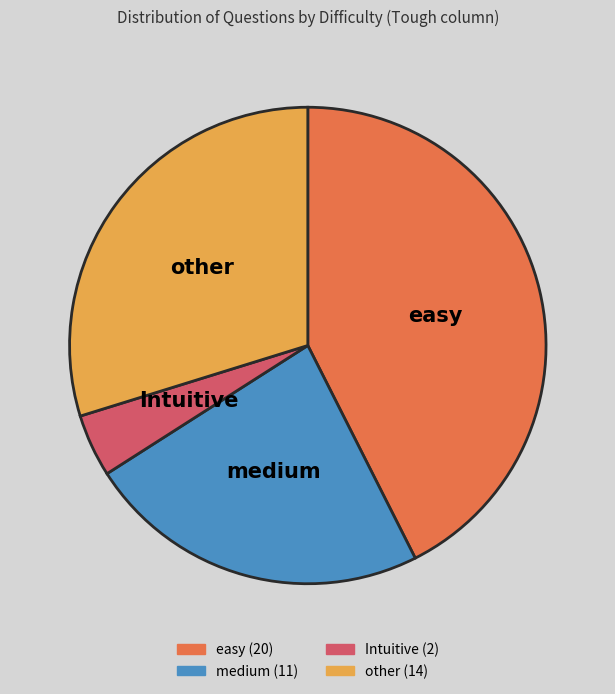

Does Intuitive account for over 50% of the chart?

No